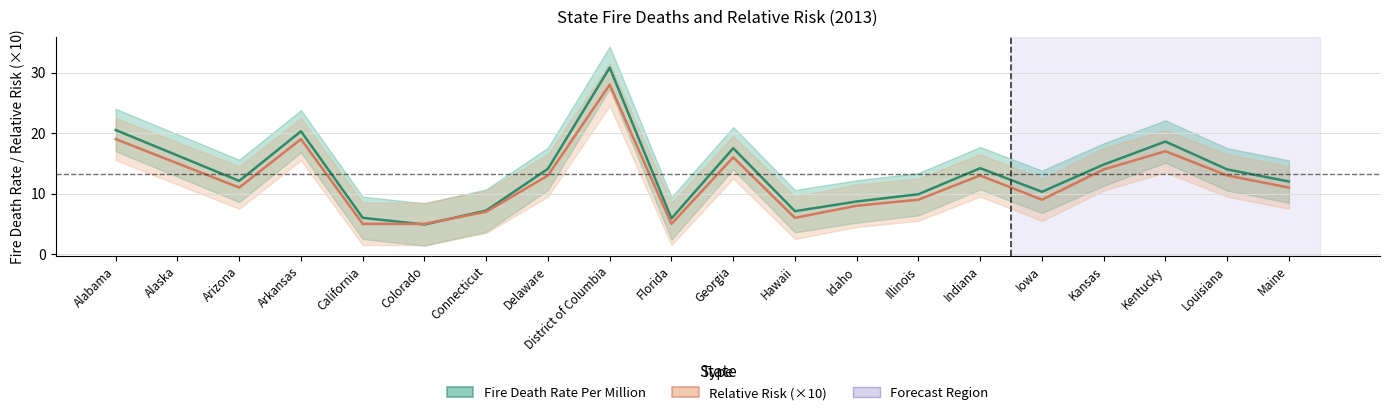

What is the total value across all series at Kentucky?

35.6